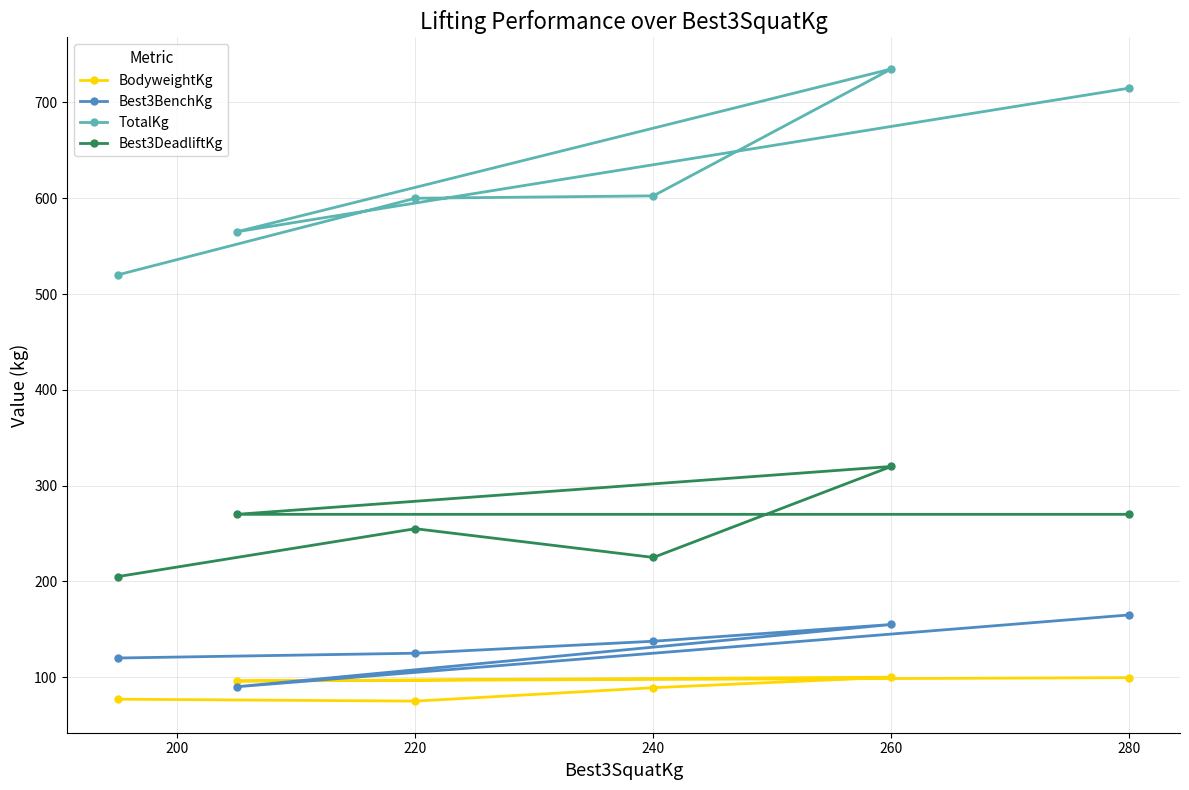

What is the minimum value for Best3BenchKg?

90.0